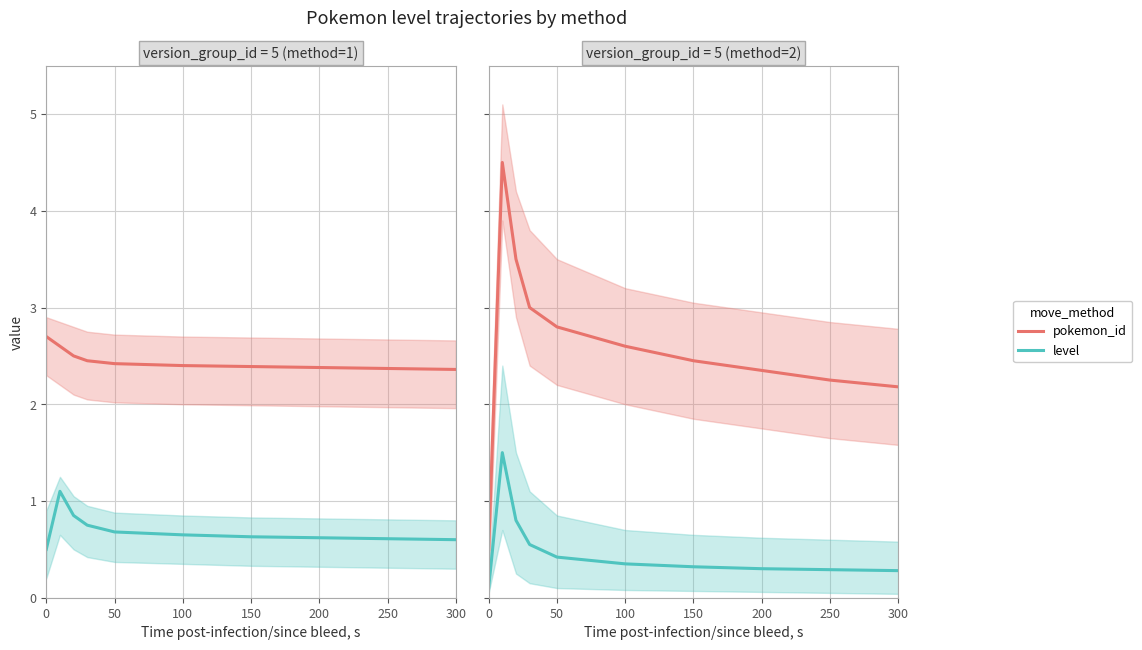

True or false: pokemon_id and level intersect in this chart.

False